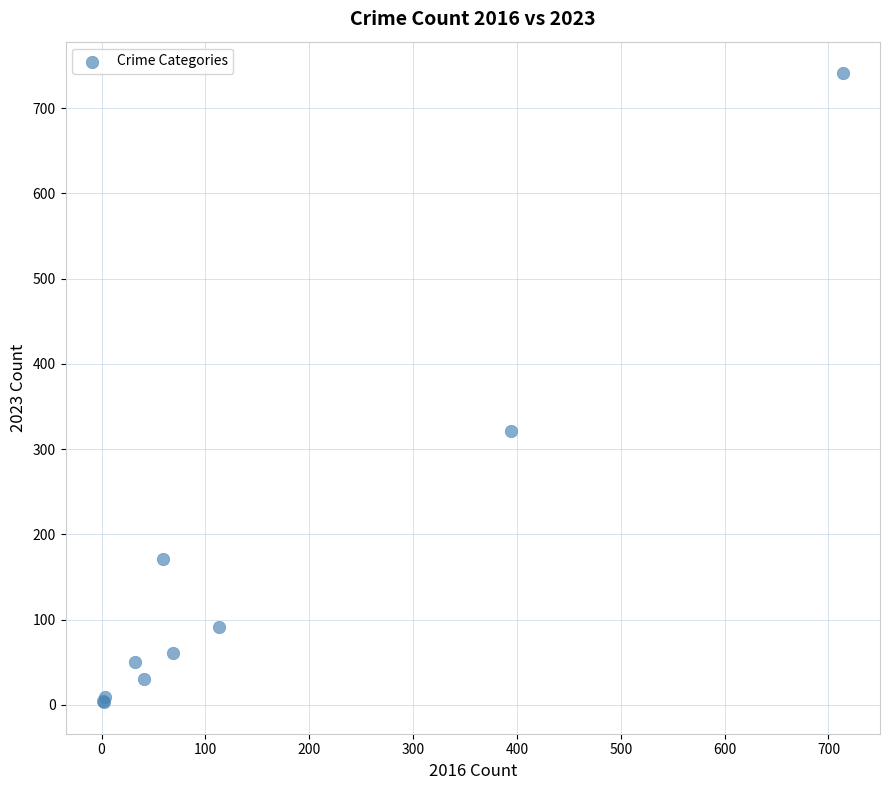

What Y value in the scatter plot is closest to 372?

321